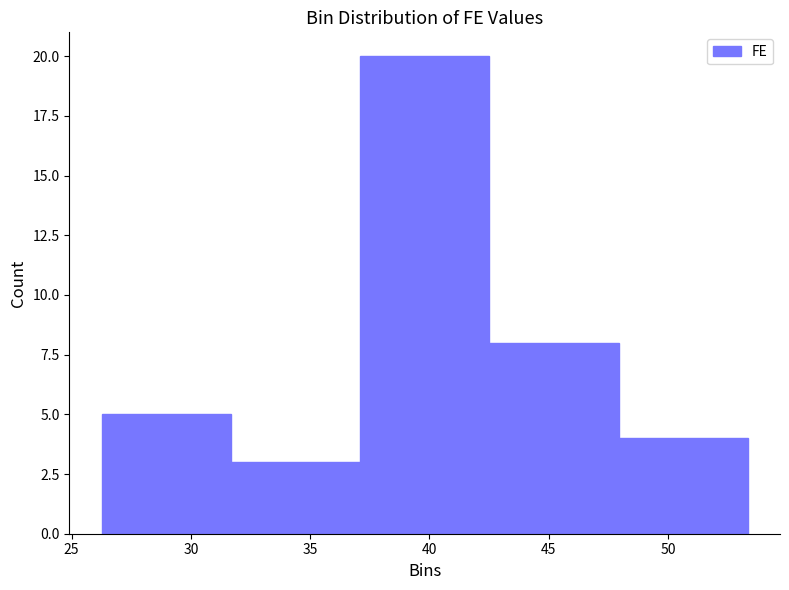

How tall is the bar that spans 37.0 to 42.5 on the x-axis? Neither the bar edges nor the heights are printed on the chart, so give them approximately, as read against the axes.

20